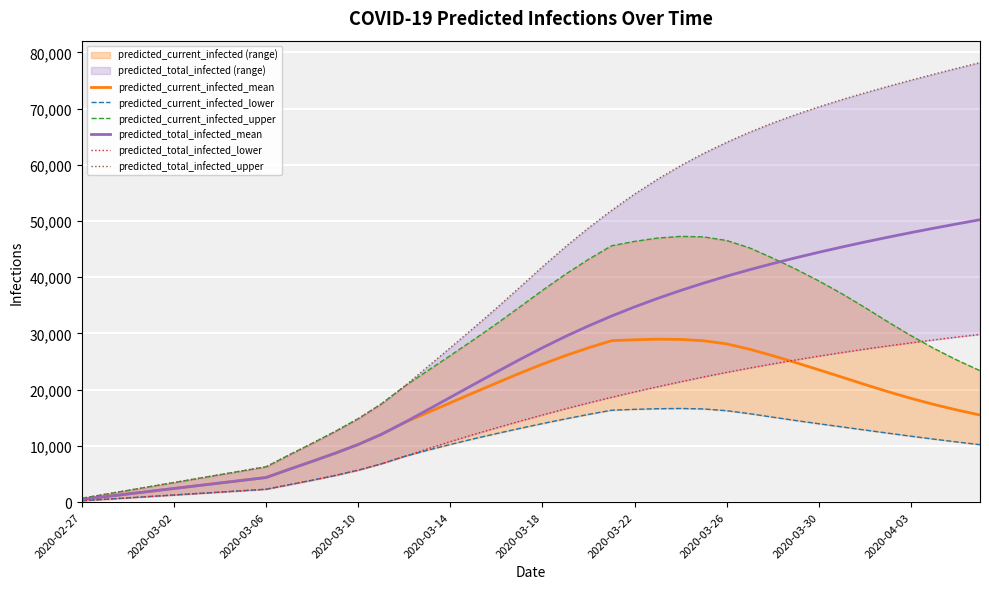

What is the highest value of the predicted_total_infected_mean series?

50230